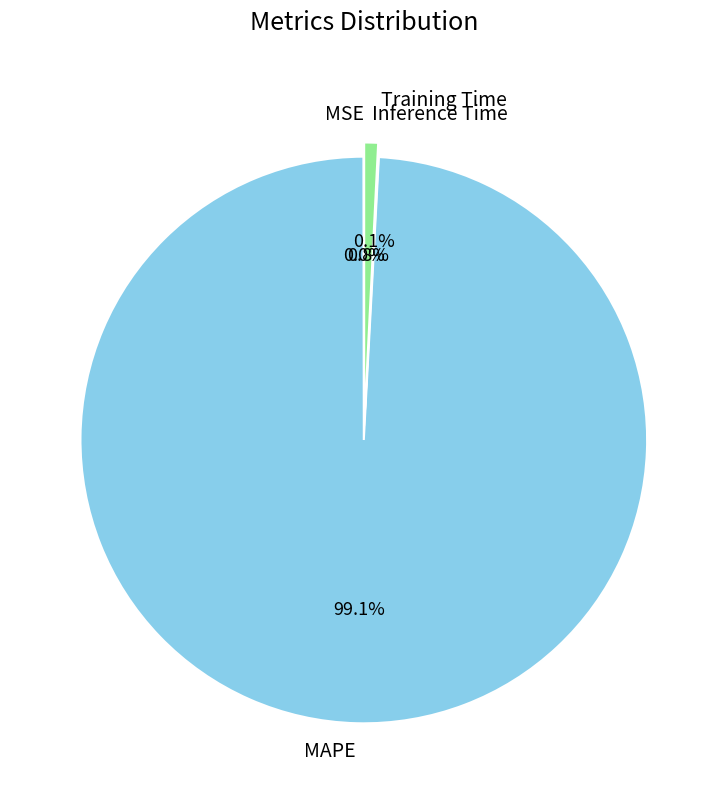

Which category accounts for the majority?

MAPE